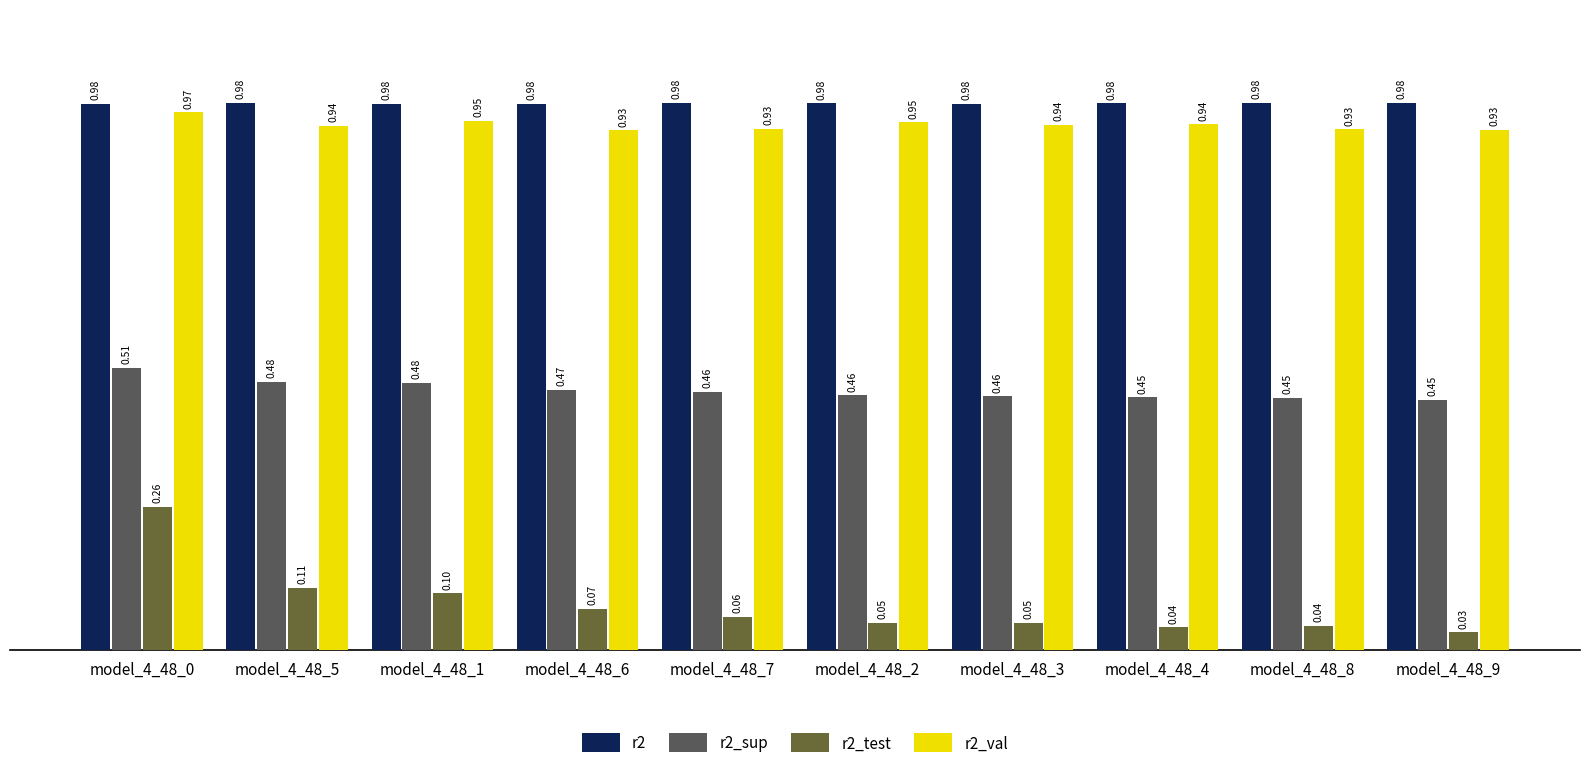

What is the total value across all series at model_4_48_1?

2.5